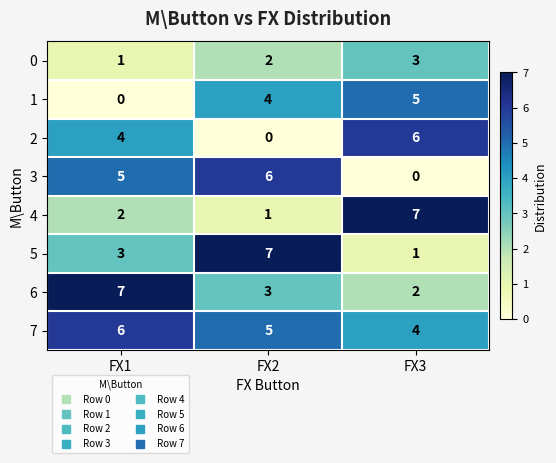

How many data points in 0 are less than 2?

1